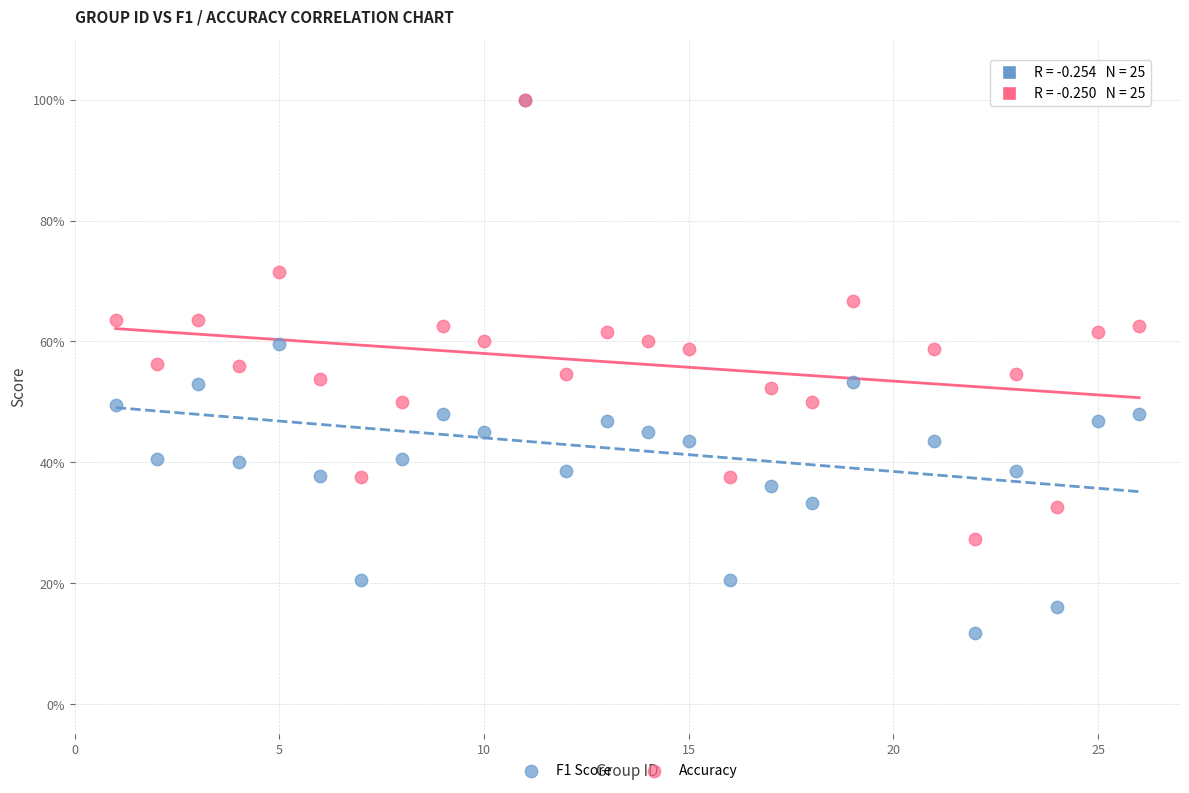

Which series reaches the minimum Y coordinate?

F1 Score